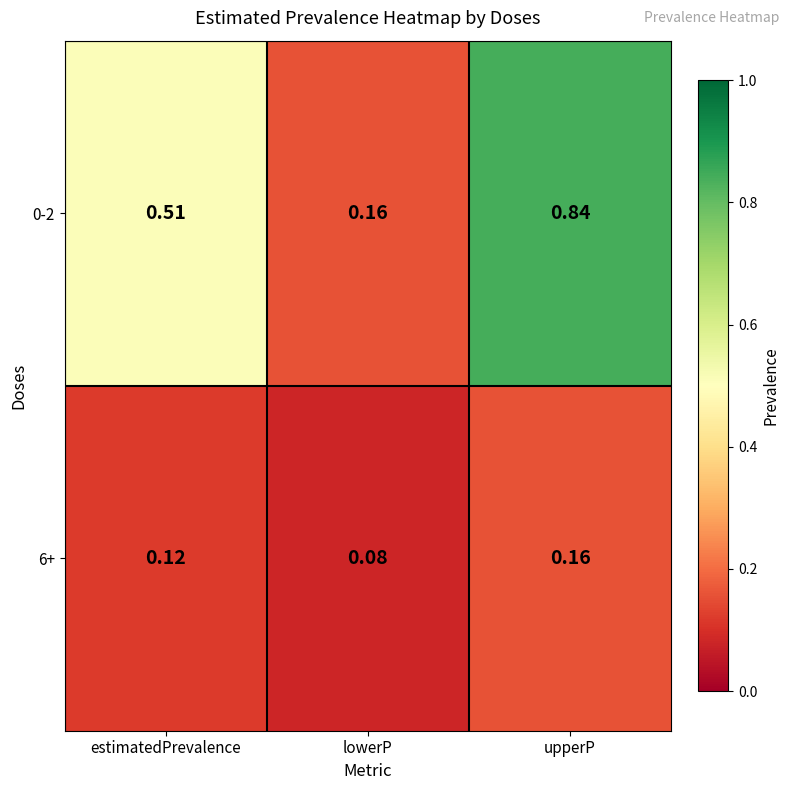

Is the value of 6+ at upperP greater than the value of 0-2 at estimatedPrevalence?

No